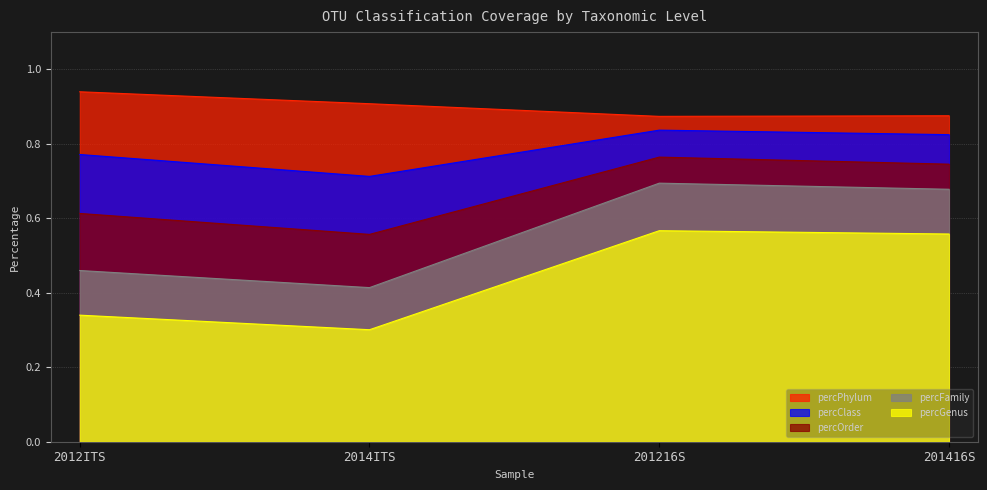

What is the difference between the highest and lowest values at 201416S?

0.3